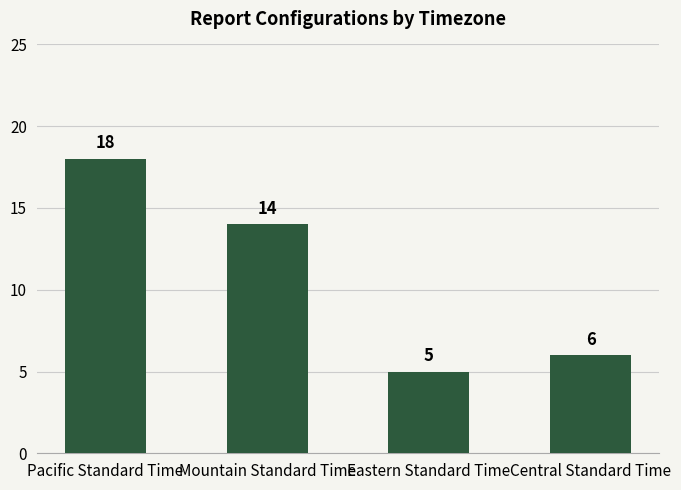

How many values are below 14?

2